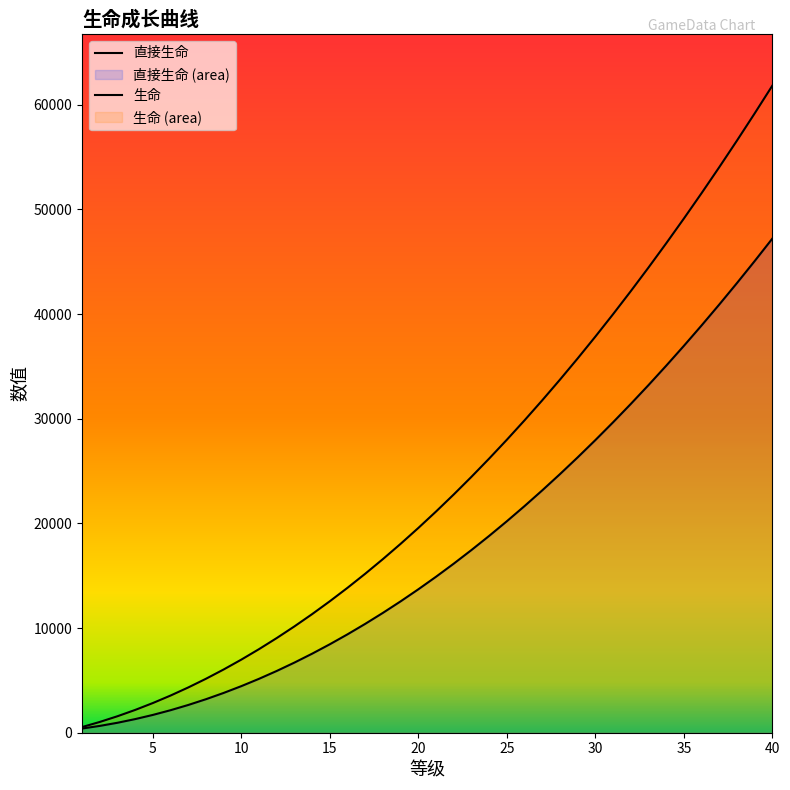

Is it true that 生命 equals 7407 at 30?

False